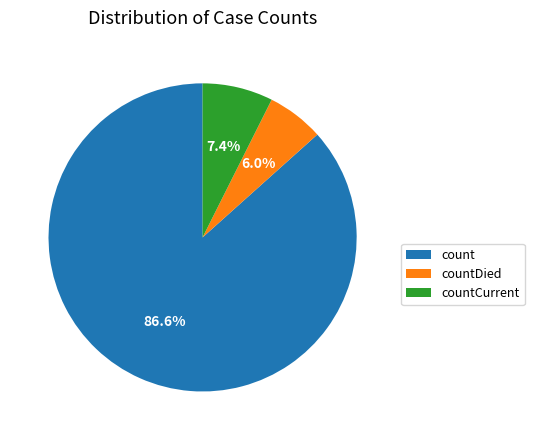

To the nearest percent, what percentage of the pie is countCurrent?

7%